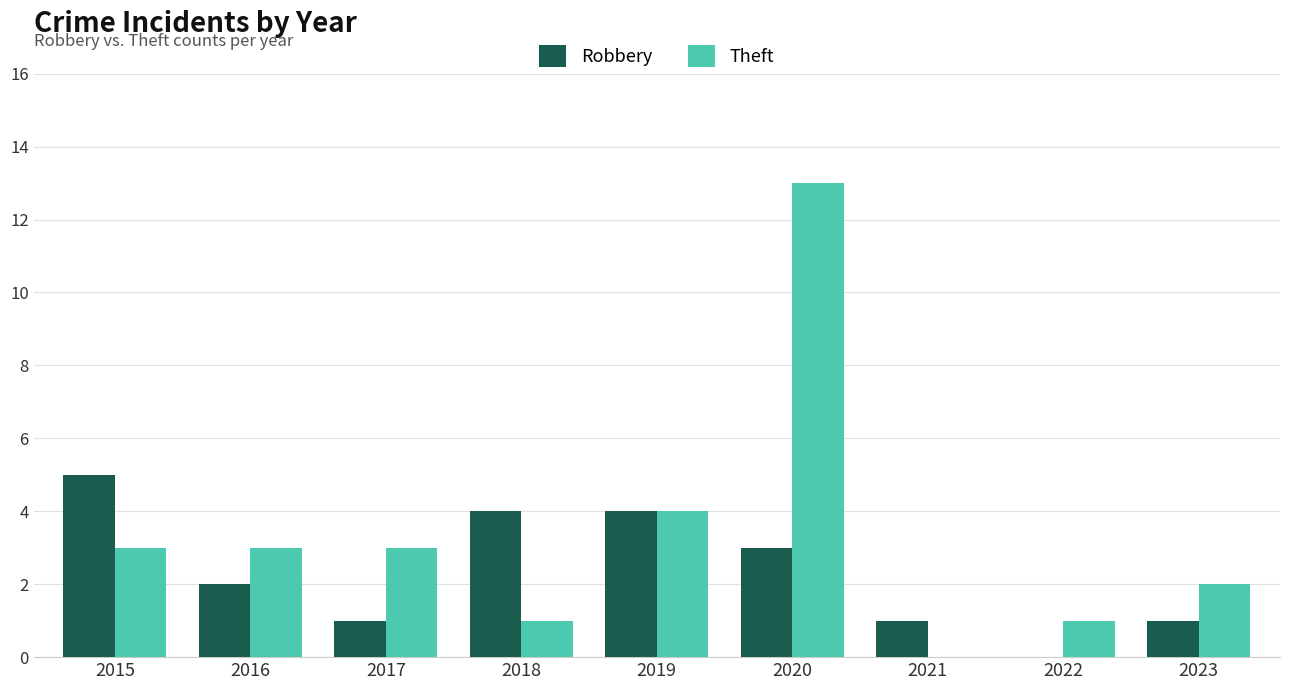

How many values in Theft are above zero?

8